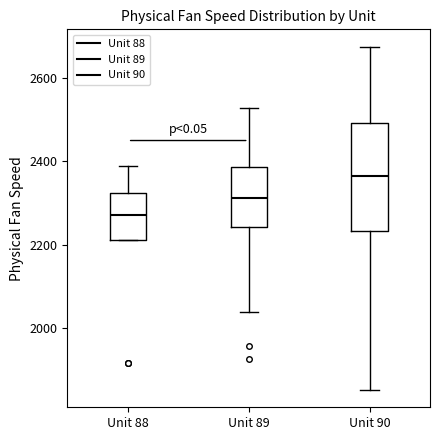

Comparing the boxes themselves (not the whiskers), which one is the tallest?

Unit 90